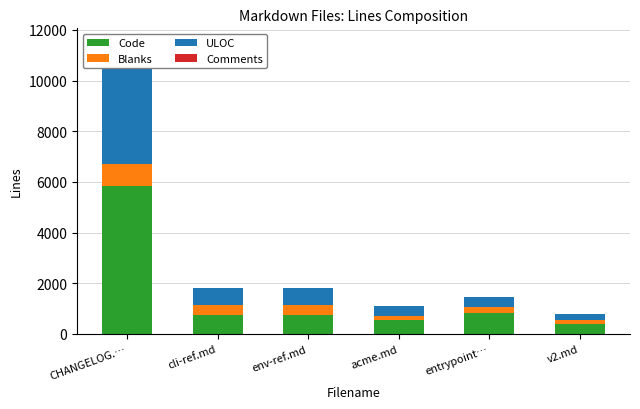

Which series has the largest total across all categories?

Code